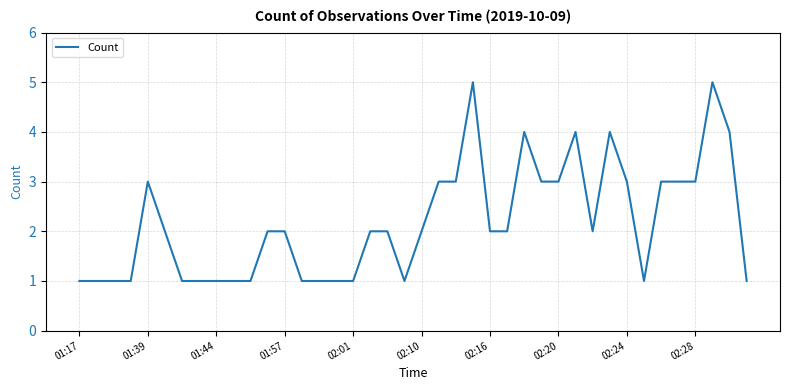

What is the greatest value displayed?

5